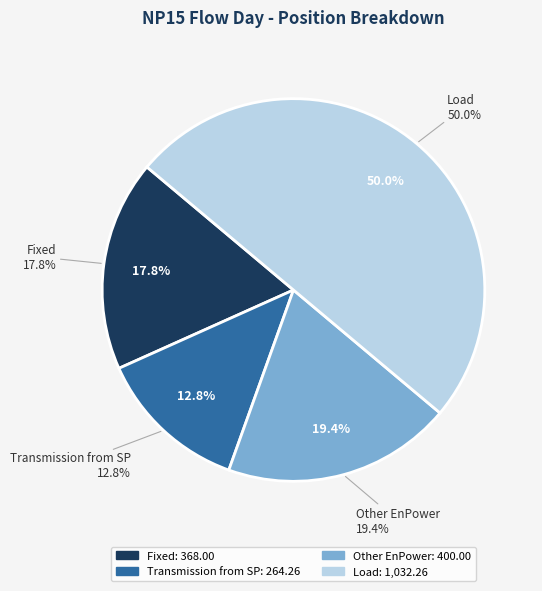

To the nearest percent, what is the combined percentage of Other EnPower and Fixed?

37%